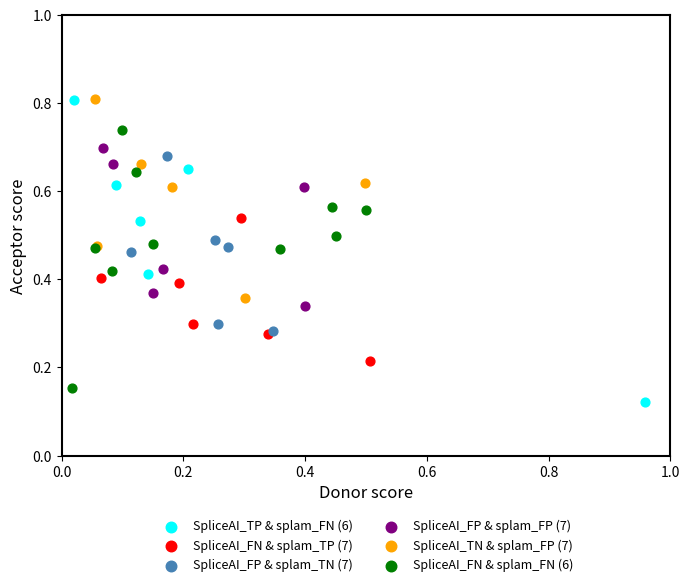

Which series has the widest spread of Y values?

SpliceAI_TP & splam_FN (6)